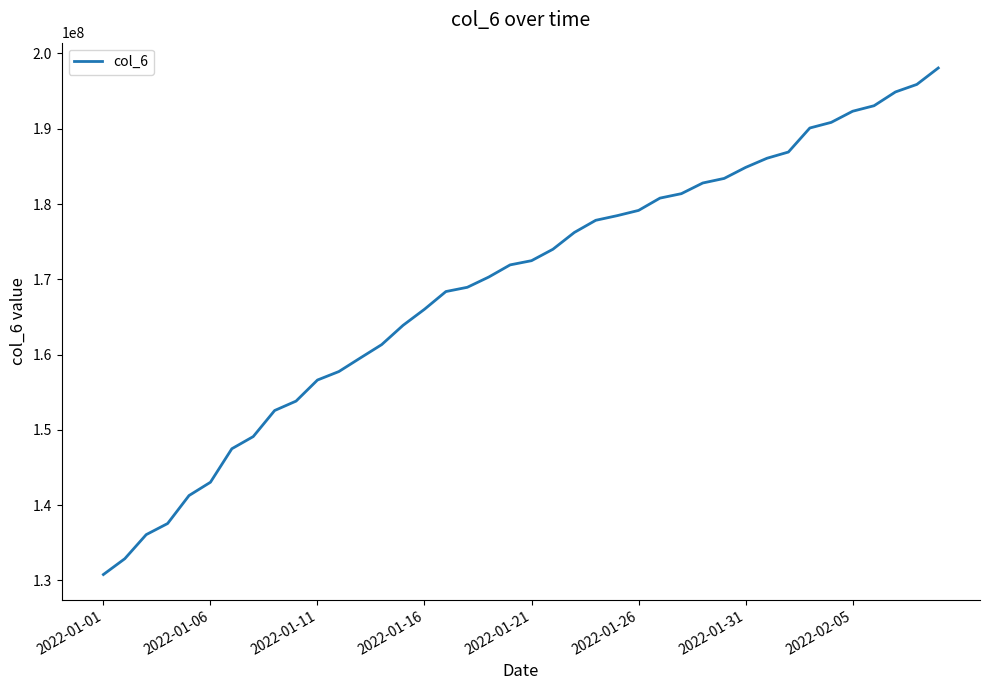

How many values are below 172473666?

20